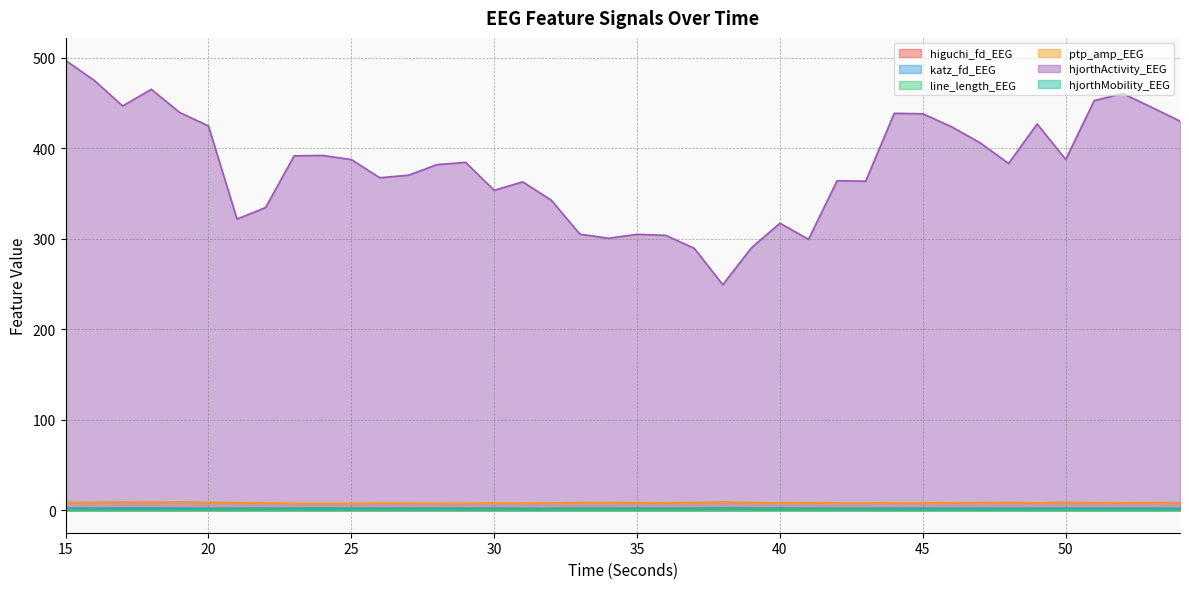

At which category is the sum across all series the highest?

15